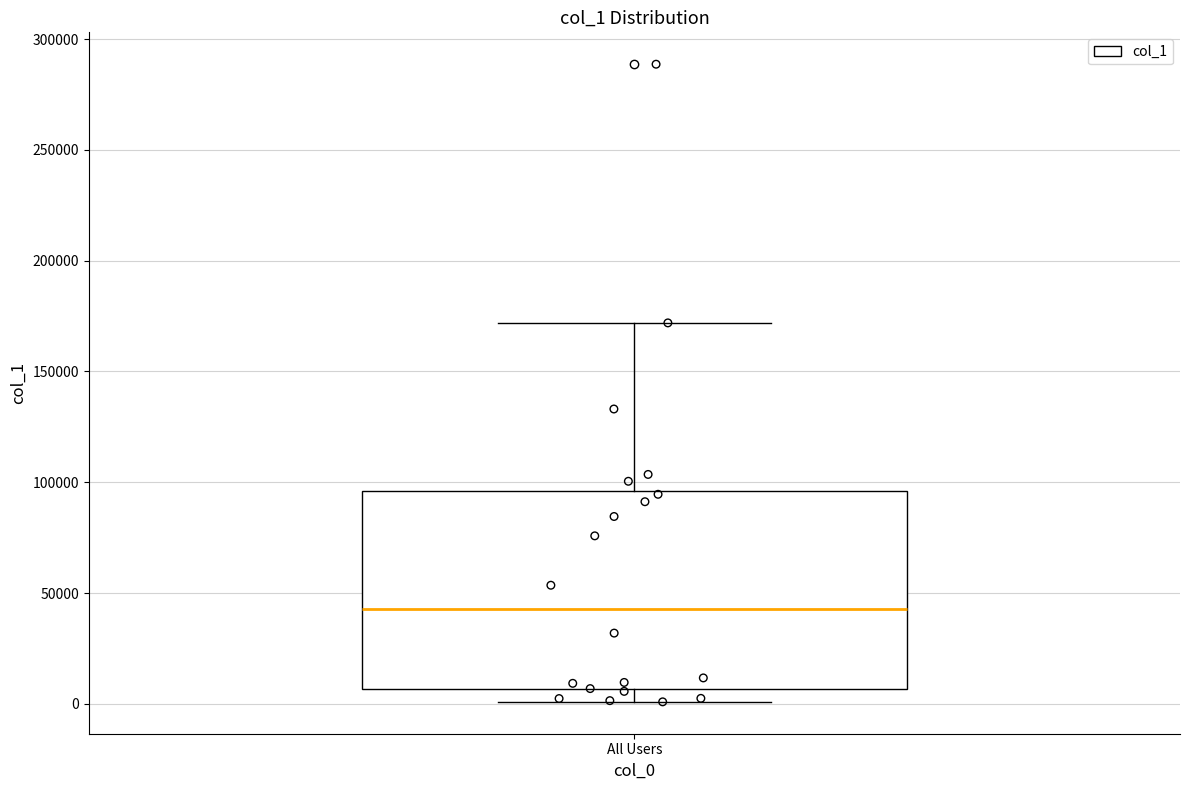

Read this box plot against the y-axis: the position of the median line, the range covered by the box, and the ends of both whiskers. The values are not printed on the chart, so give them approximately, as read against the axis.

median 45000, box 5000 to 95000, whiskers 0 to 170000